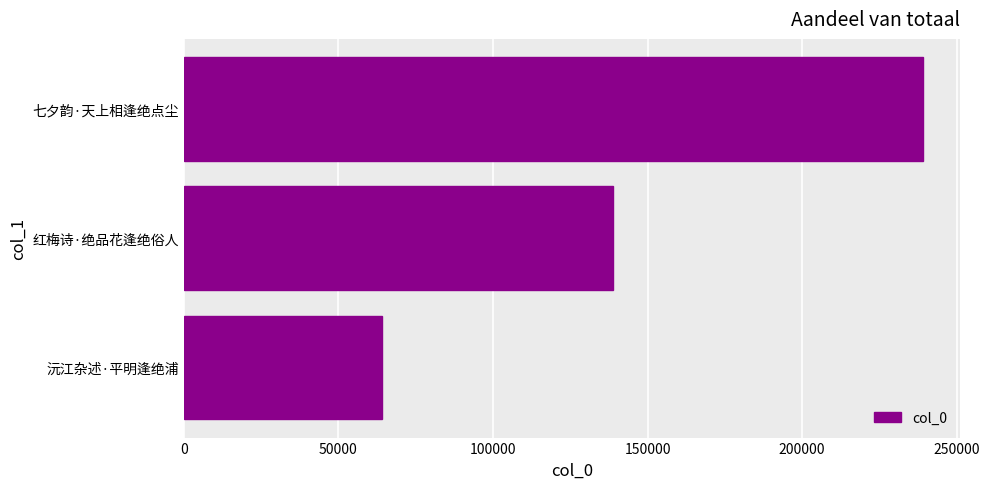

List the labels in order of value, largest first.

七夕韵·天上相逢绝点尘, 红梅诗·绝品花逢绝俗人, 沅江杂述·平明逢绝浦